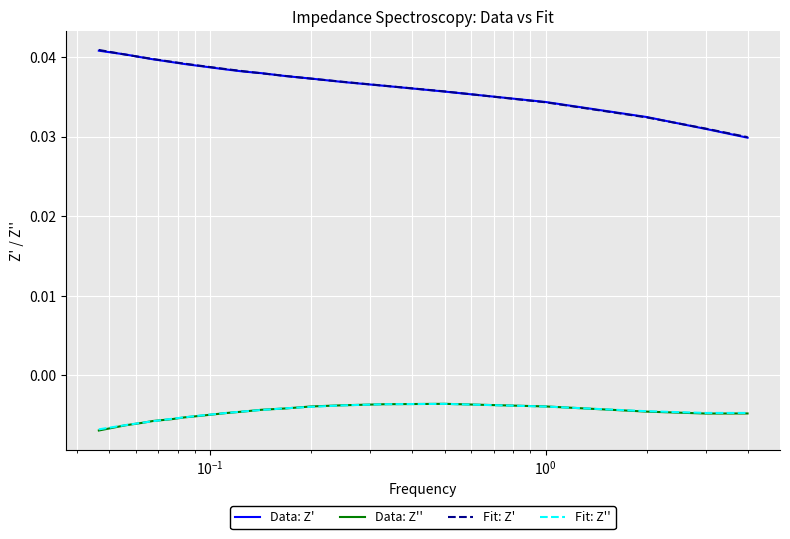

True or false: Data: Z'' and Fit: Z' intersect in this chart.

False